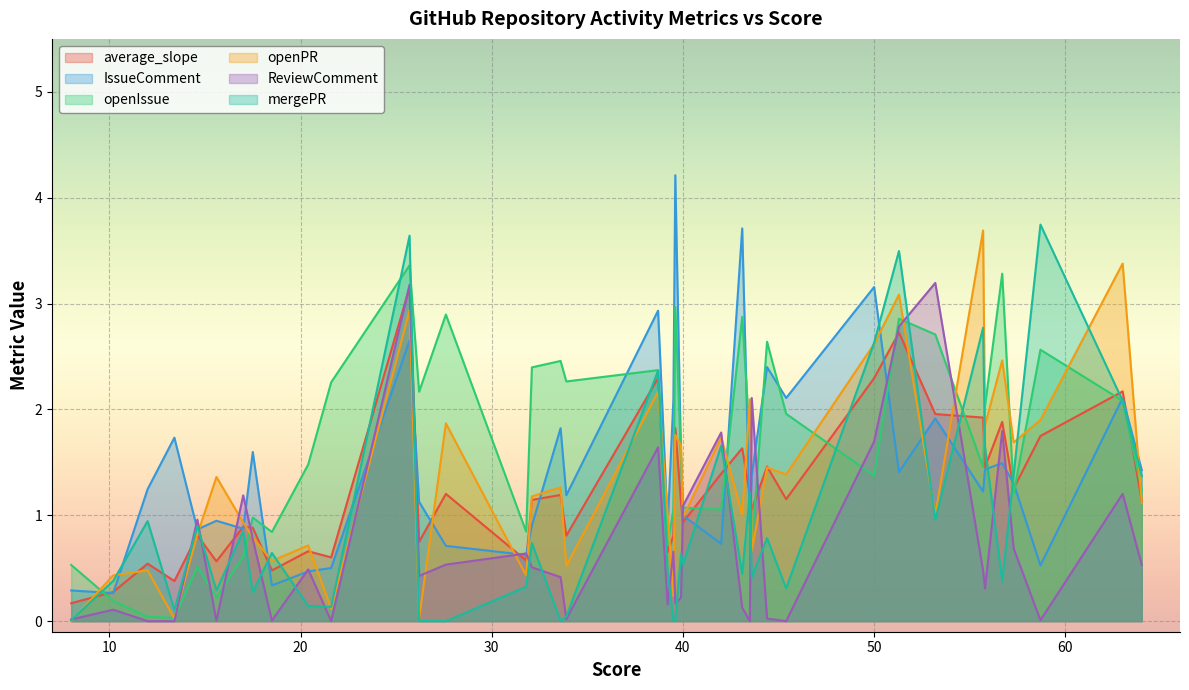

Which series has the largest total across all categories?

openIssue